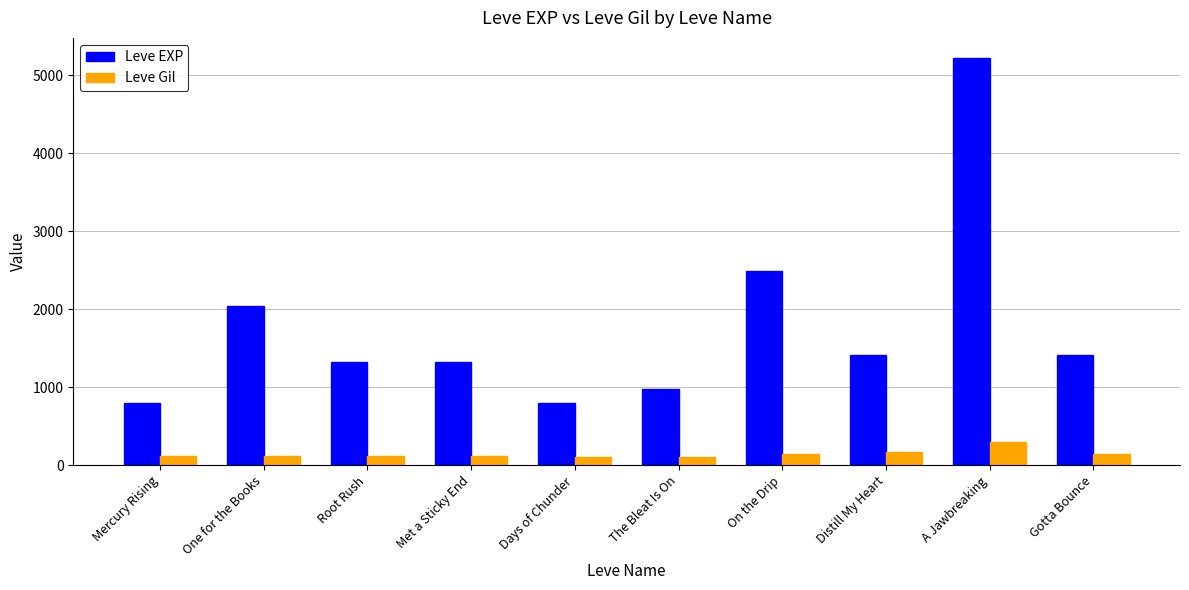

Is the value of Leve EXP at The Bleat Is On greater than the value of Leve Gil at Days of Chunder?

Yes